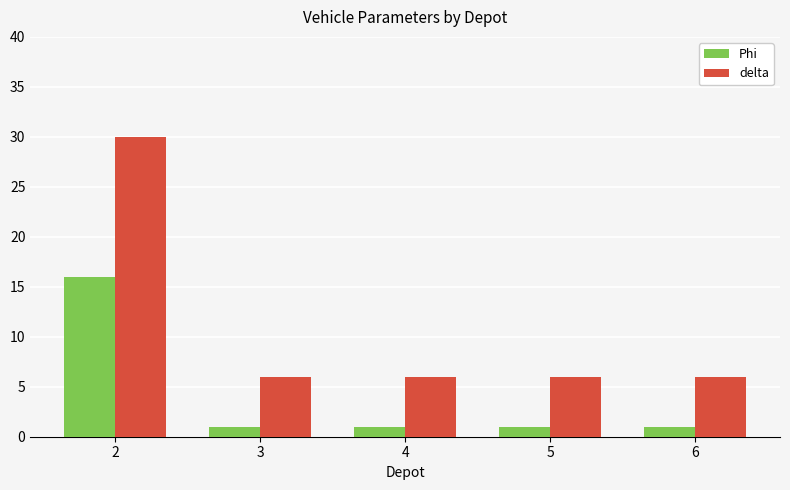

Reading left to right, what are all the values shown in this chart?

Phi: 2=16	3=1	4=1	5=1	6=1
delta: 2=30	3=6	4=6	5=6	6=6